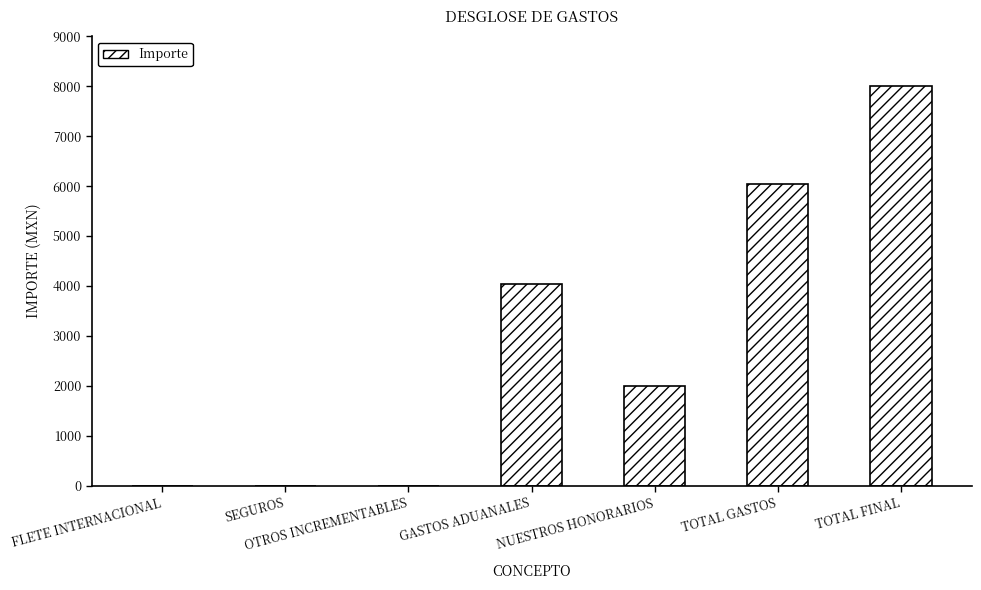

What is the sum of the values at TOTAL FINAL and OTROS INCREMENTABLES?

8004.8